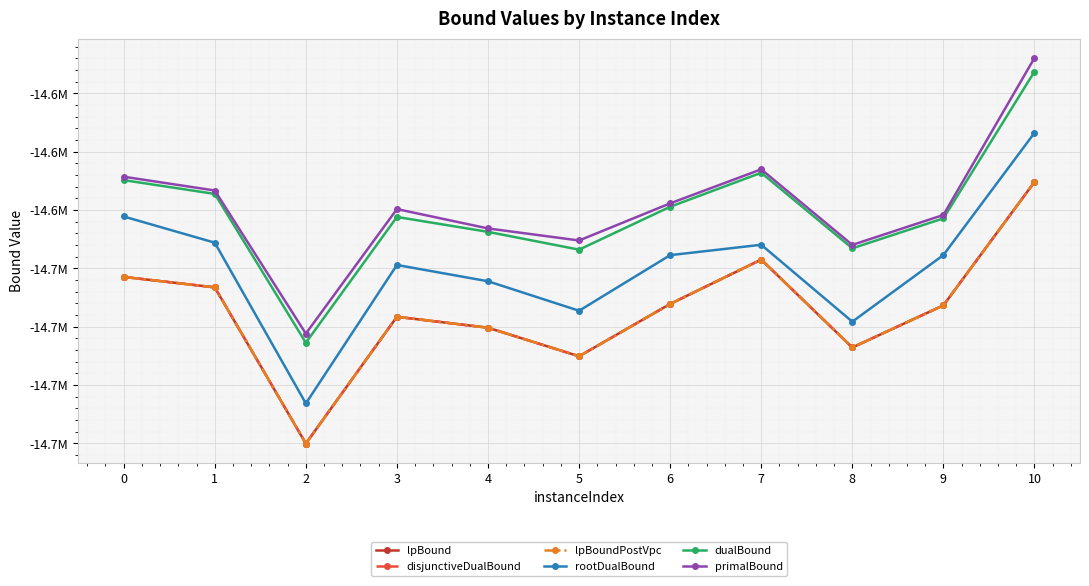

True or false: lpBound and disjunctiveDualBound cross at least once.

False